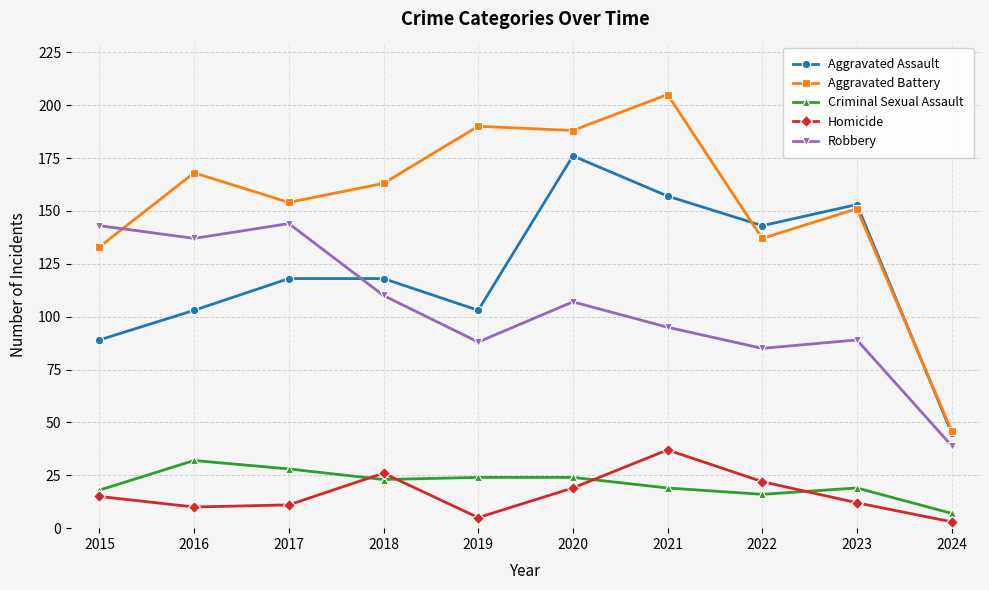

True or false: Homicide has a value of 34 at 2020.

False